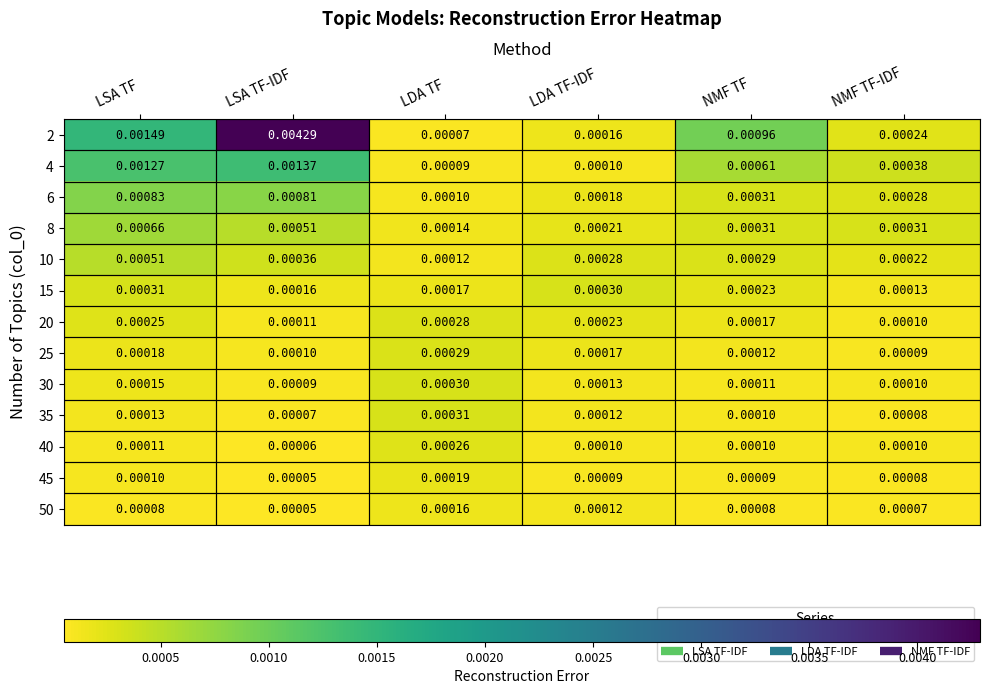

At which label does 25 reach its peak?

LDA TF